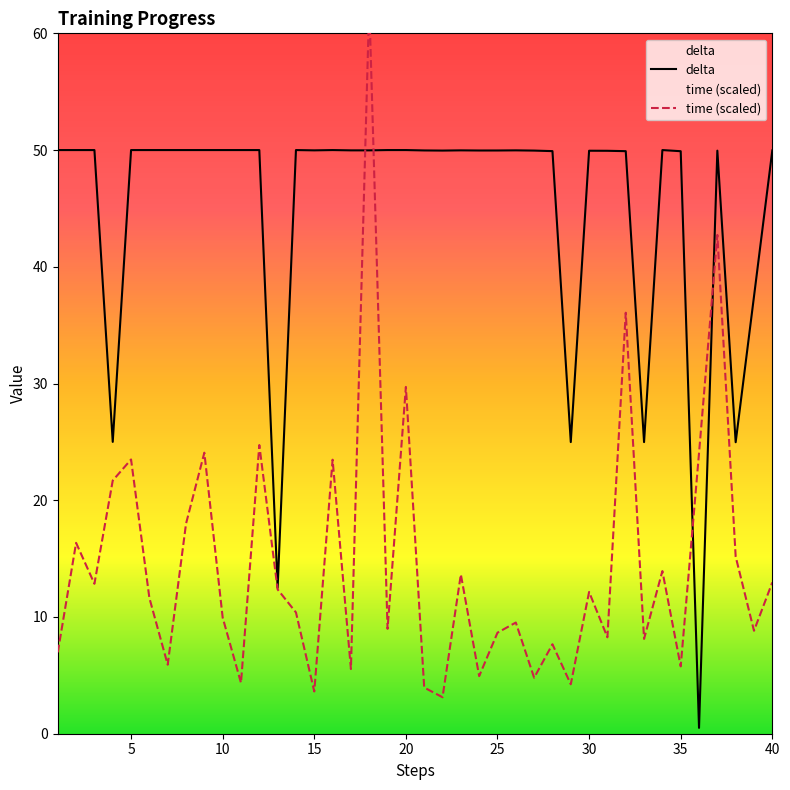

What is the difference between the maximum and minimum values in the delta series?

49.5